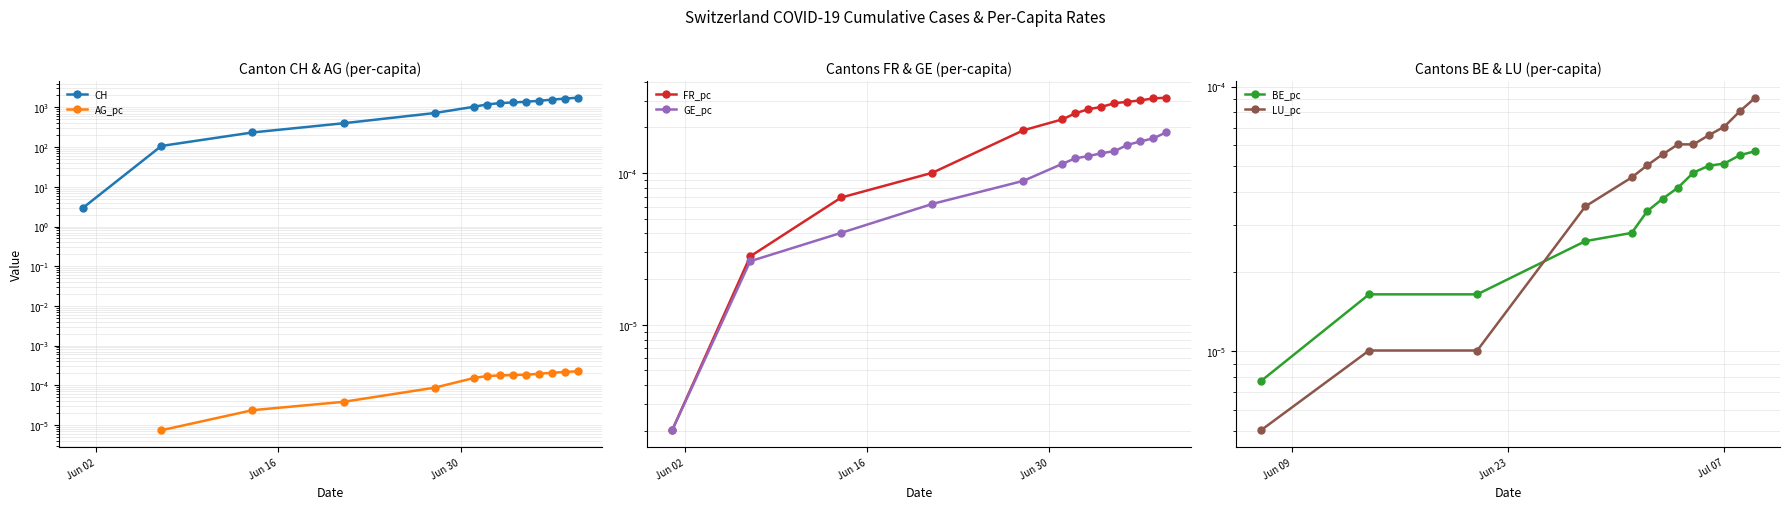

Does the chart have visible grid lines?

Yes